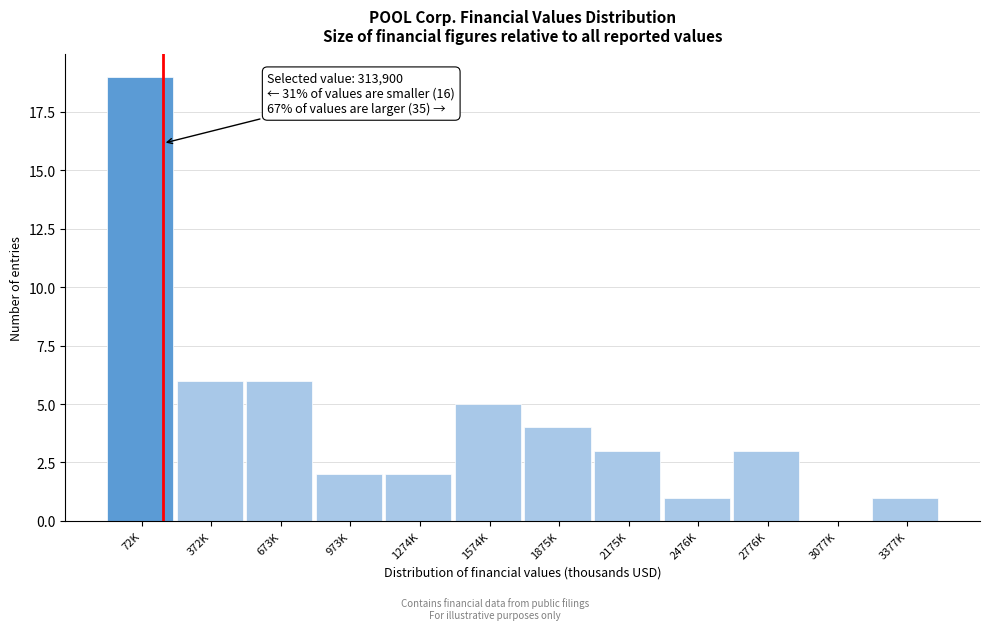

Reading right to left, what are all the values shown in this chart?

3377K=1	3077K=0	2776K=3	2476K=1	2175K=3	1875K=4	1574K=5	1274K=2	973K=2	673K=6	372K=6	72K=19